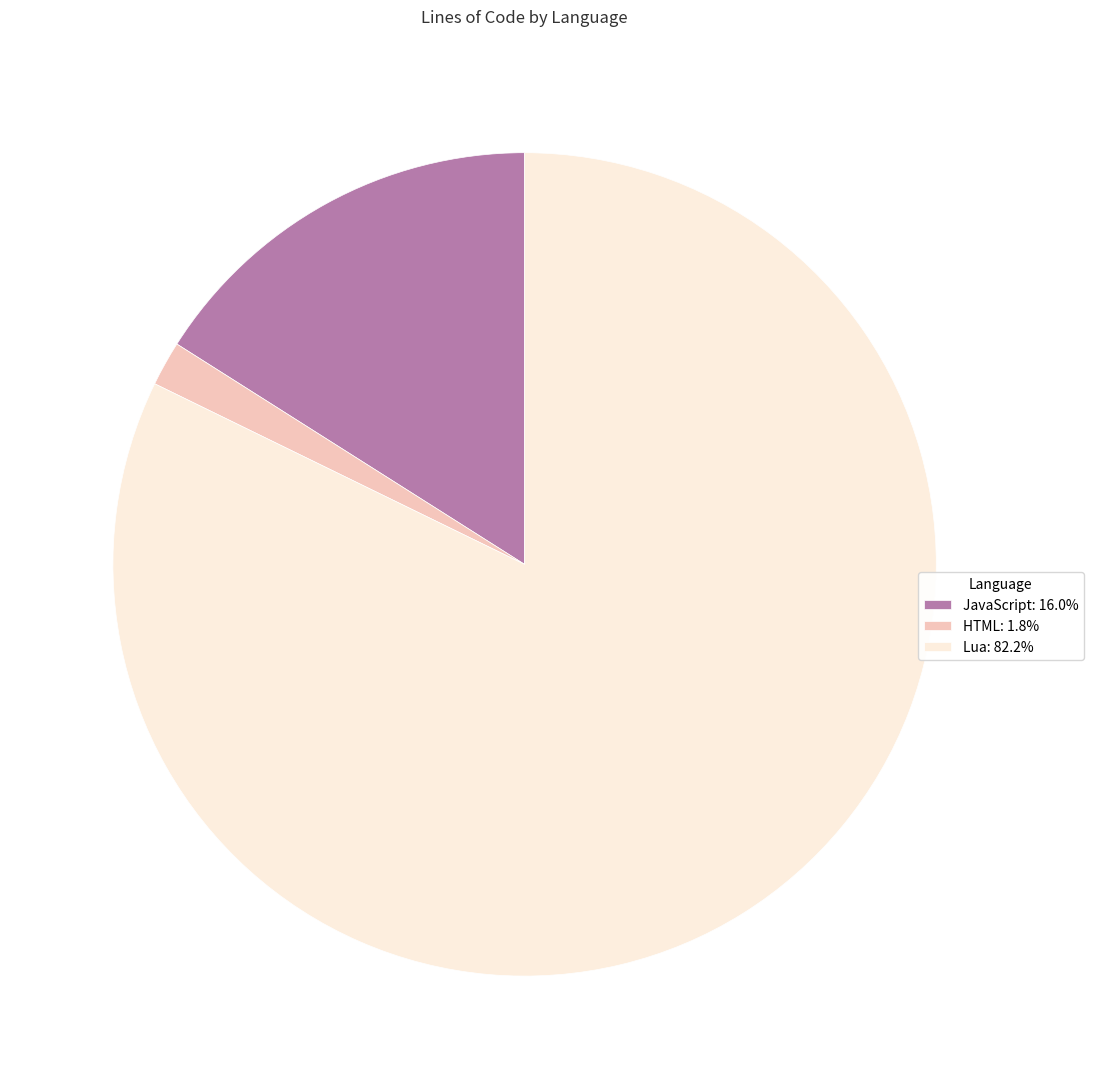

Do JavaScript: 16.0% and HTML: 1.8% together represent more than half of the pie?

No